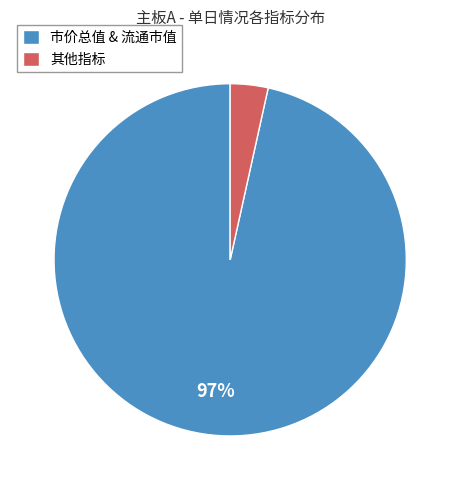

Which category has the biggest portion of the pie?

市价总值 & 流通市值